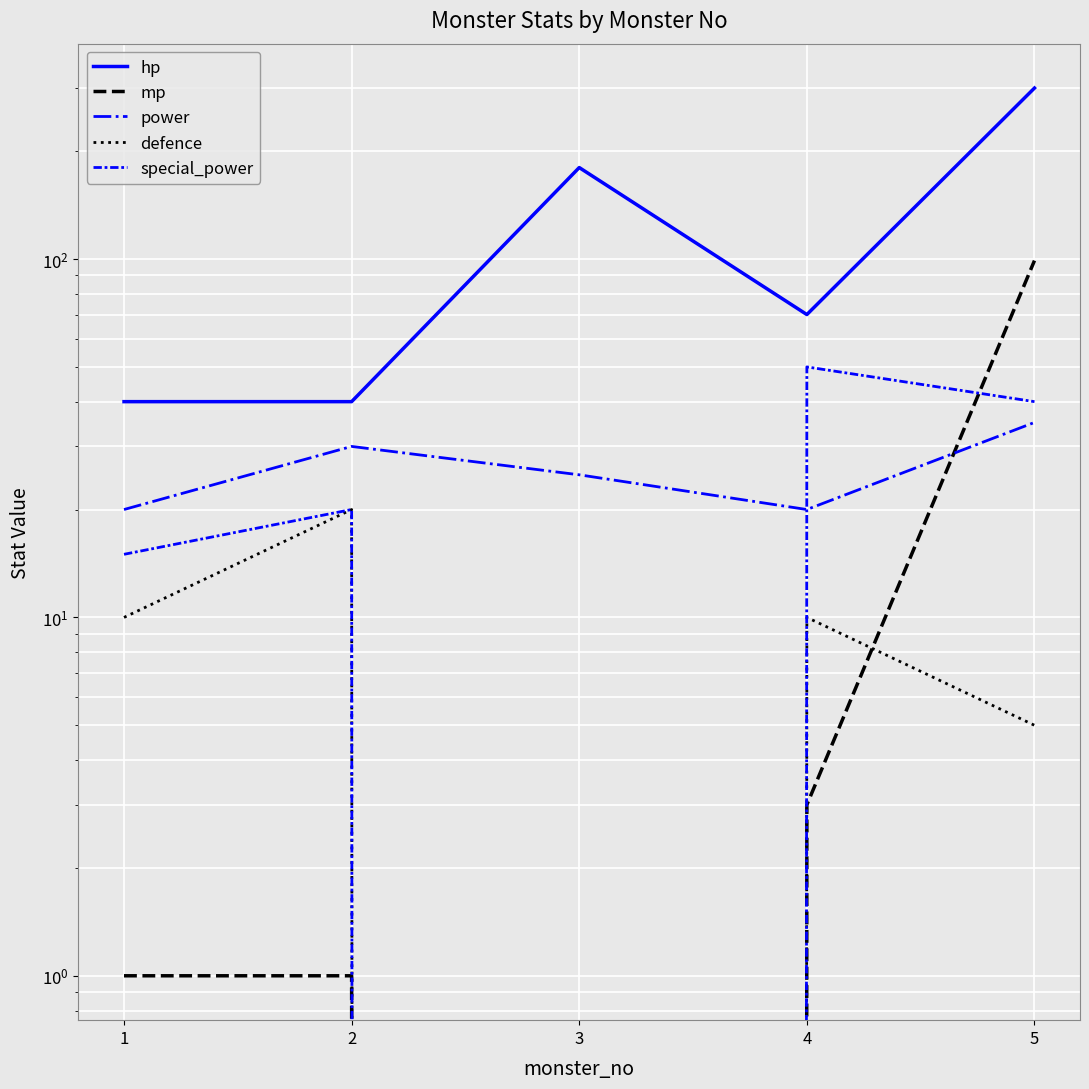

What is the sum of the power values at 1 and 5?

55